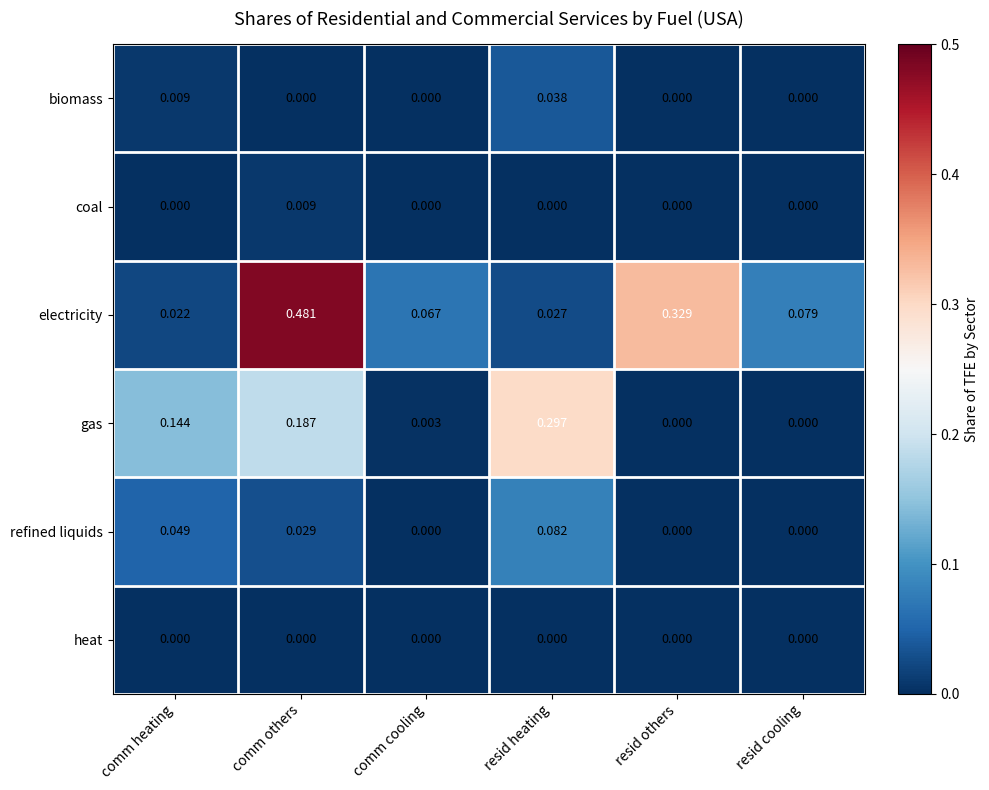

Rank the series by their maximum value, from lowest to highest.

heat, coal, biomass, refined liquids, gas, electricity